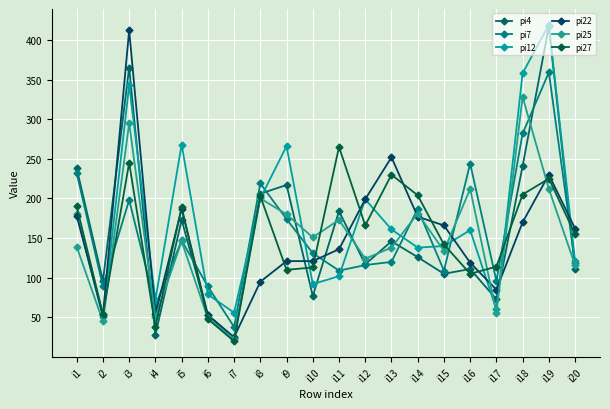

Which series has the largest total across all categories?

pi12